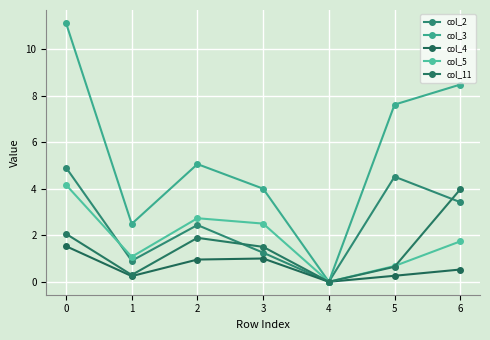

What is the average value of the col_3 series?

5.5